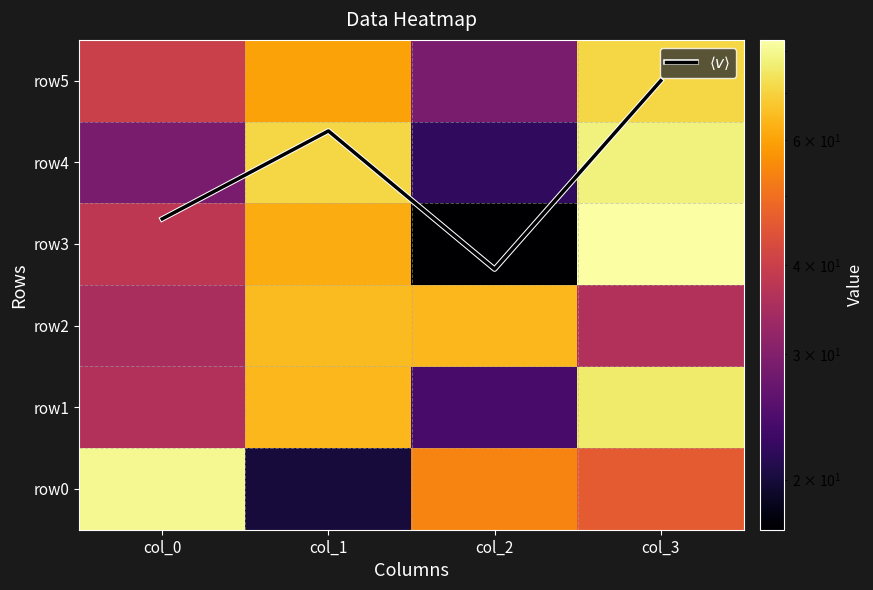

What is the sum of all row3 values?

200.0